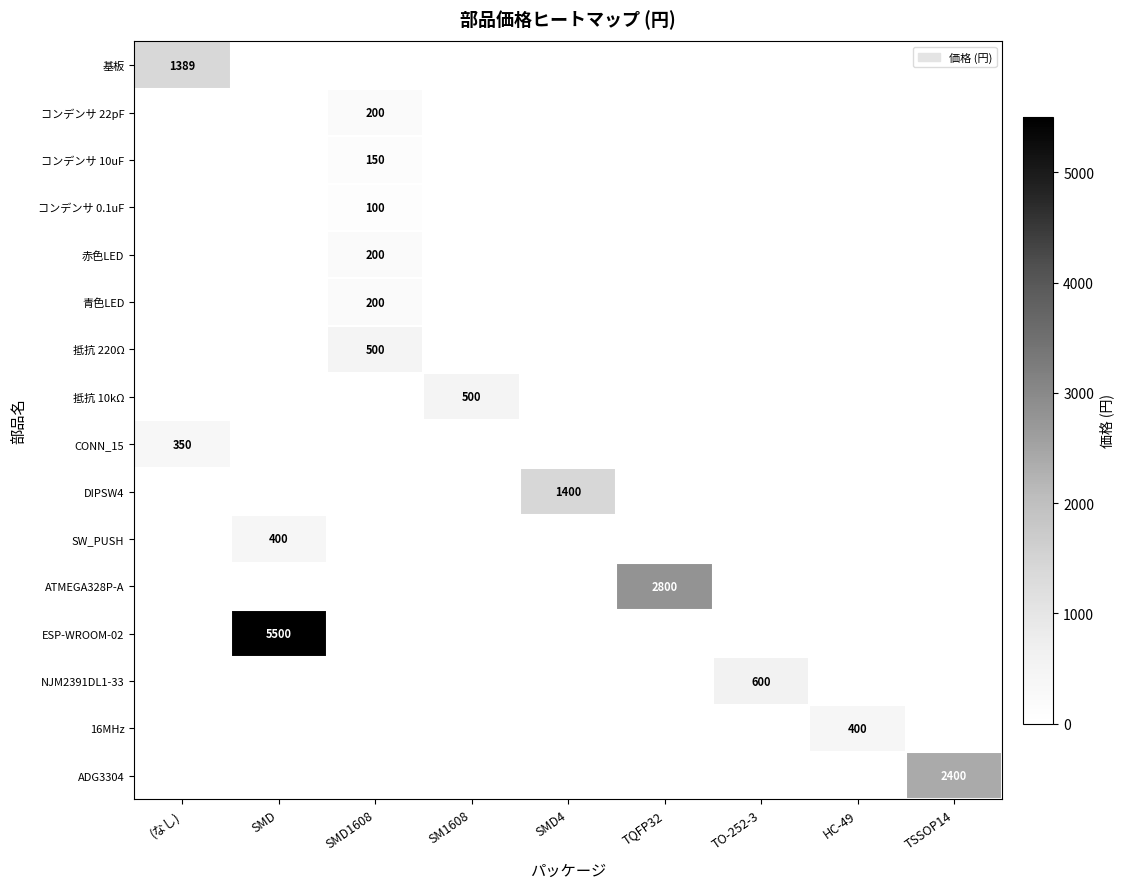

The CONN_15 series shows 350 at (なし). True or false?

True